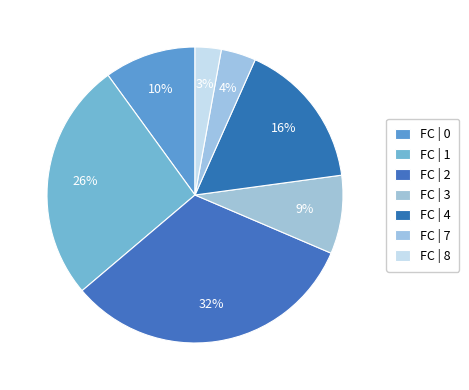

How many slices are in this pie chart?

7